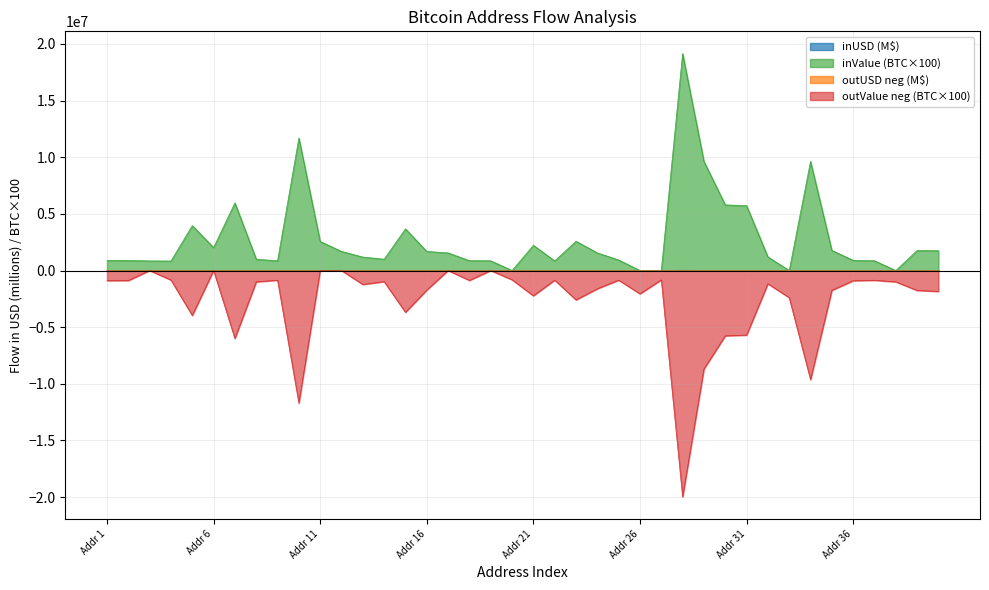

What is the difference between the maximum and minimum values in the outValue series?

19979393.8